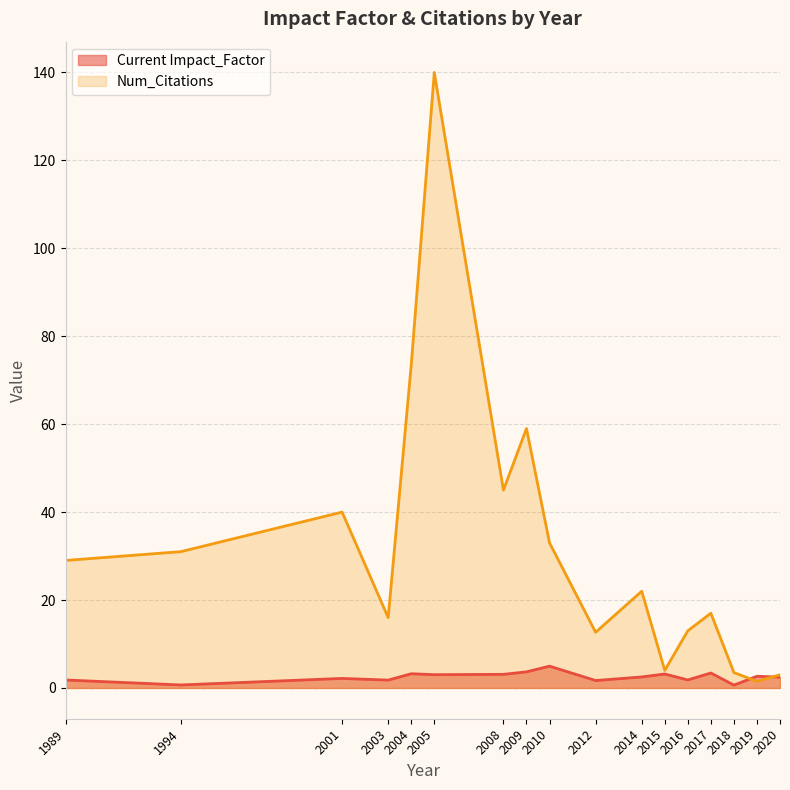

Is the value of Current Impact_Factor at 2015 greater than the value of Num_Citations at 2008?

No